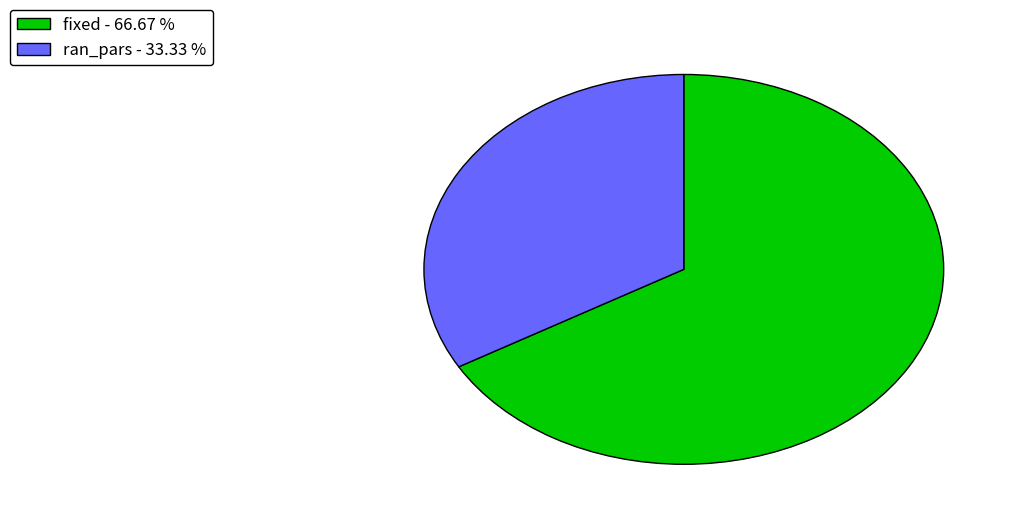

What is the ratio of the value at ran_pars to the value at fixed?

0.5